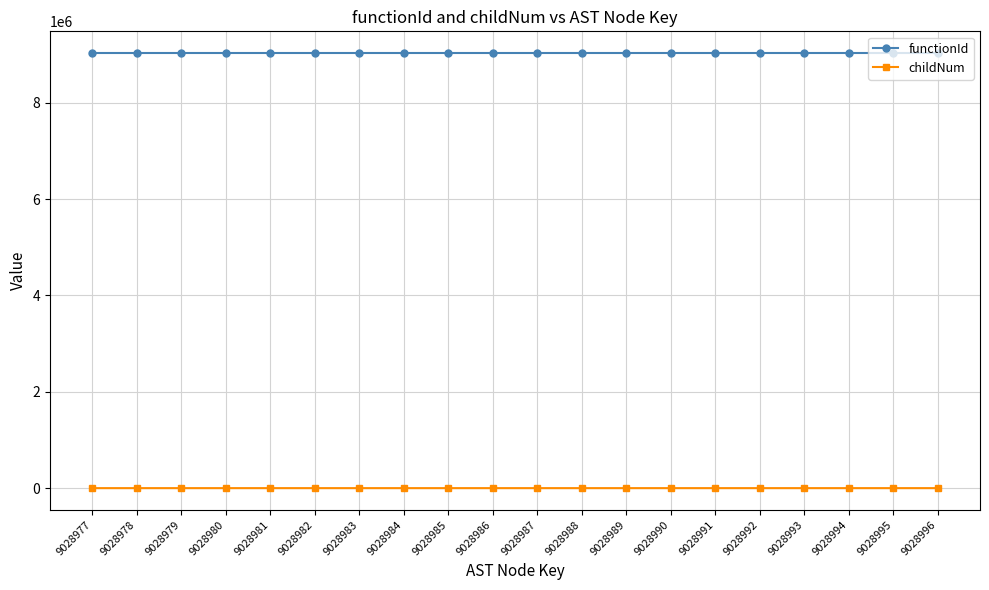

How many lines are shown in the chart?

2